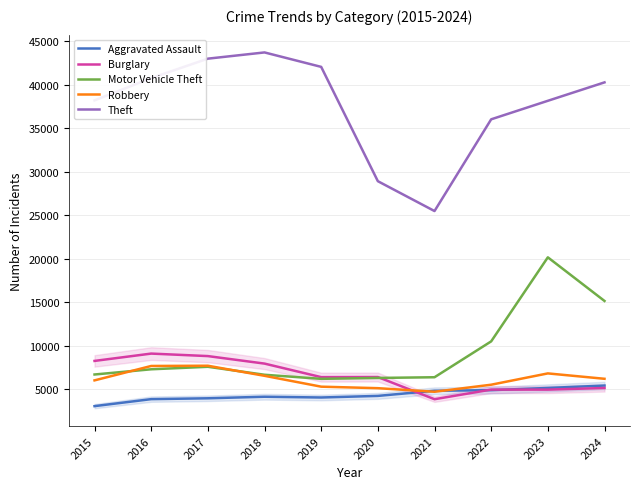

At which label does Burglary reach its minimum?

2021